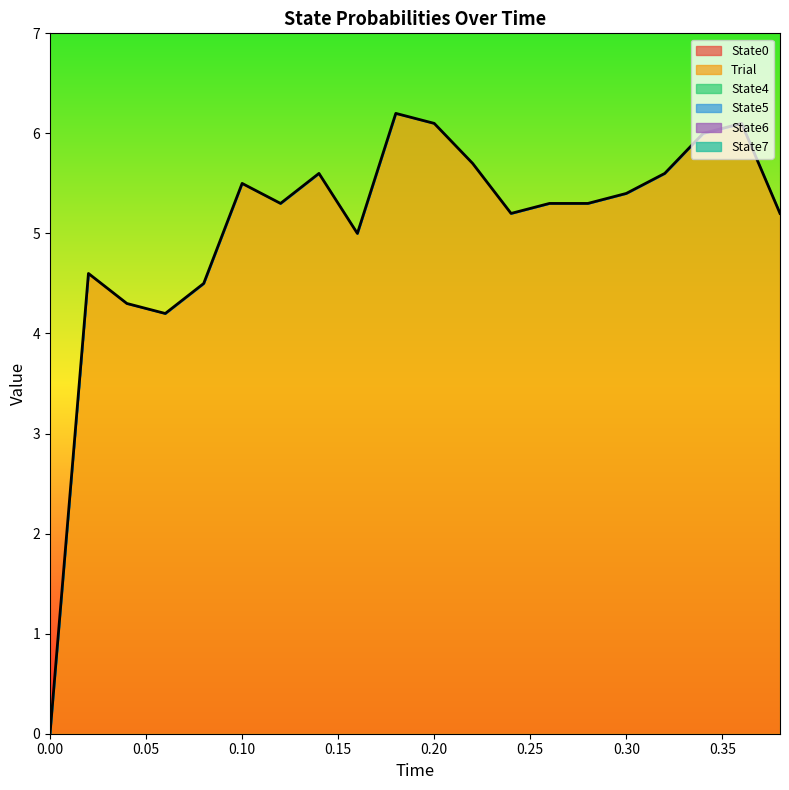

Reading left to right, what are all the values shown in this chart?

State0: 0.0=0.0	0.02=0.0	0.04=0.0	0.06=0.0	0.08=0.0	0.1=0.0	0.12=0.0	0.14=0.0	0.16=0.0	0.18=0.0	0.2=0.0	0.22=0.0	0.24=0.0	0.26=0.0	0.28=0.0	0.3=0.0	0.32=0.0	0.34=0.0	0.36=0.0	0.38=0.0
Trial: 0.0=0.0	0.02=4.6	0.04=4.3	0.06=4.2	0.08=4.5	0.1=5.5	0.12=5.3	0.14=5.6	0.16=5.0	0.18=6.2	0.2=6.1	0.22=5.7	0.24=5.2	0.26=5.3	0.28=5.3	0.3=5.4	0.32=5.6	0.34=6.0	0.36=6.1	0.38=5.2
State4: 0.0=0.0	0.02=0.0	0.04=0.0	0.06=0.0	0.08=0.0	0.1=0.0	0.12=0.0	0.14=0.0	0.16=0.0	0.18=0.0	0.2=0.0	0.22=0.0	0.24=0.0	0.26=0.0	0.28=0.0	0.3=0.0	0.32=0.0	0.34=0.0	0.36=0.0	0.38=0.0
State5: 0.0=0.0	0.02=0.0	0.04=0.0	0.06=0.0	0.08=0.0	0.1=0.0	0.12=0.0	0.14=0.0	0.16=0.0	0.18=0.0	0.2=0.0	0.22=0.0	0.24=0.0	0.26=0.0	0.28=0.0	0.3=0.0	0.32=0.0	0.34=0.0	0.36=0.0	0.38=0.0
State6: 0.0=0.0	0.02=0.0	0.04=0.0	0.06=0.0	0.08=0.0	0.1=0.0	0.12=0.0	0.14=0.0	0.16=0.0	0.18=0.0	0.2=0.0	0.22=0.0	0.24=0.0	0.26=0.0	0.28=0.0	0.3=0.0	0.32=0.0	0.34=0.0	0.36=0.0	0.38=0.0
State7: 0.0=0.0	0.02=0.0	0.04=0.0	0.06=0.0	0.08=0.0	0.1=0.0	0.12=0.0	0.14=0.0	0.16=0.0	0.18=0.0	0.2=0.0	0.22=0.0	0.24=0.0	0.26=0.0	0.28=0.0	0.3=0.0	0.32=0.0	0.34=0.0	0.36=0.0	0.38=0.0